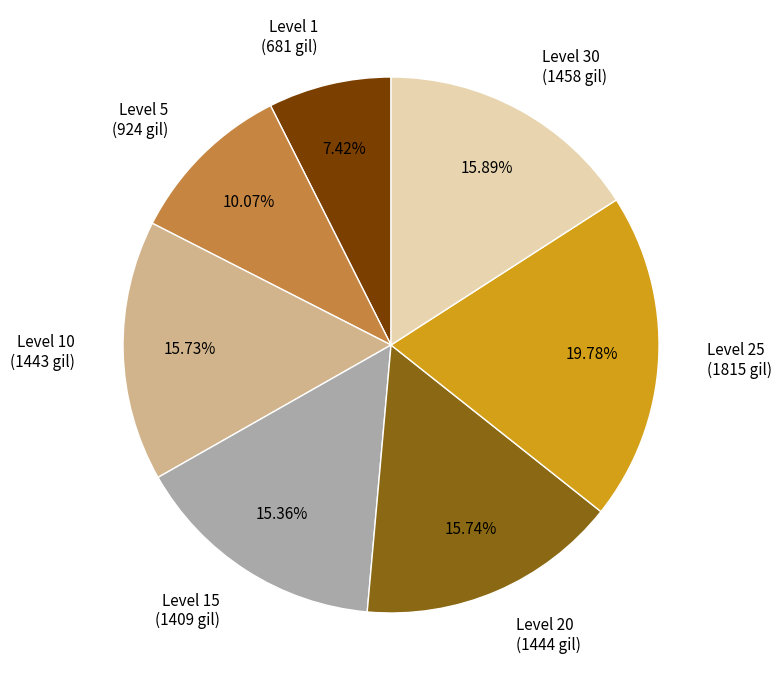

Is Level 20 the majority of the pie?

No